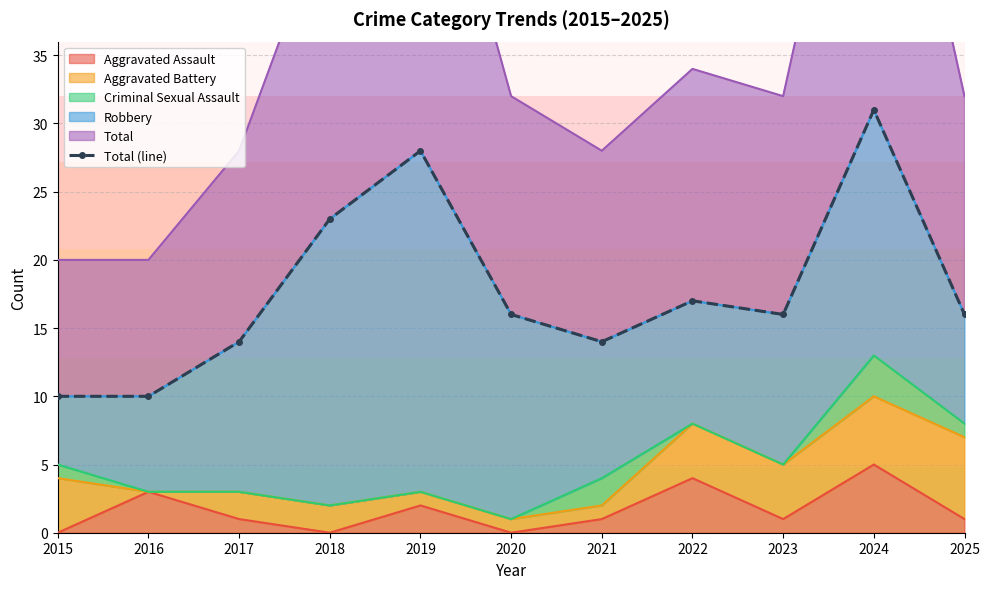

Reading left to right, list all the values displayed in this chart.

2015=10	2016=10	2017=14	2018=23	2019=28	2020=16	2021=14	2022=17	2023=16	2024=31	2025=16